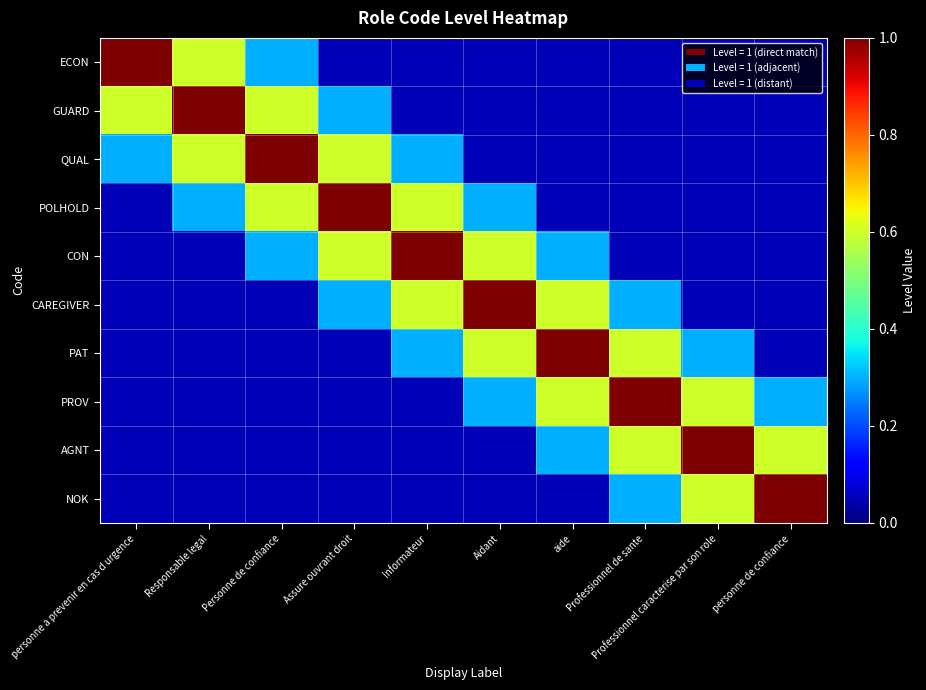

How many distinct data groups are displayed?

10